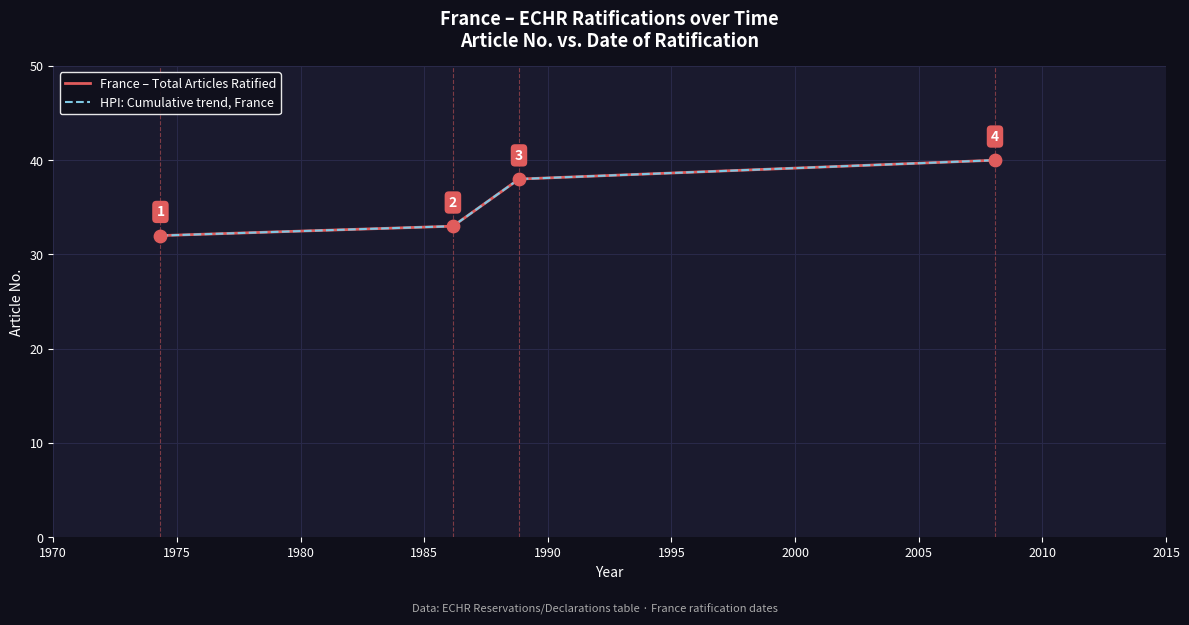

Does the chart have visible grid lines?

Yes